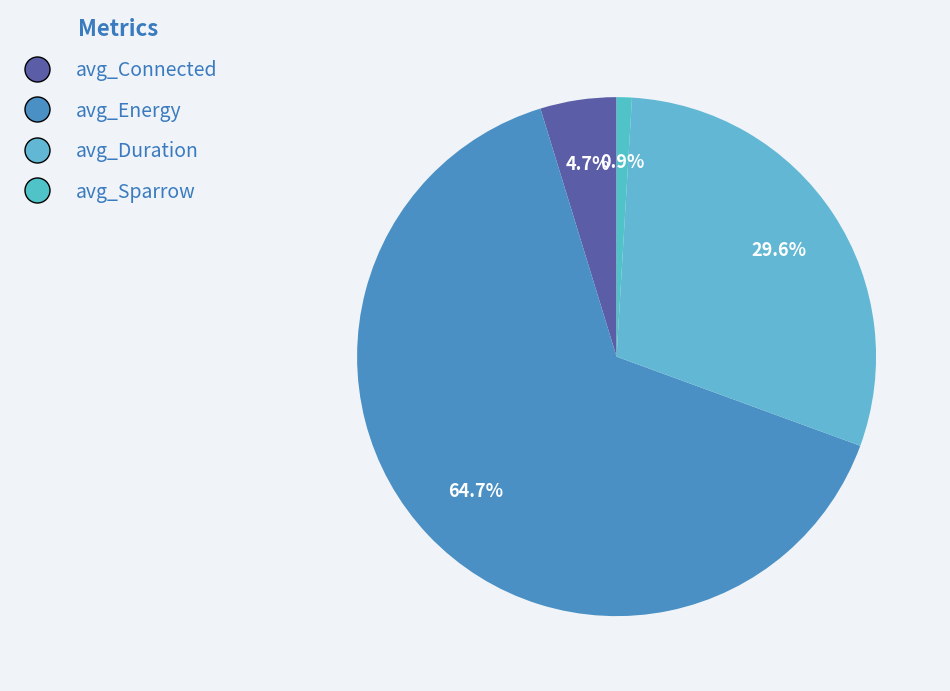

Is it true that avg_Connected is 11% of the pie?

False